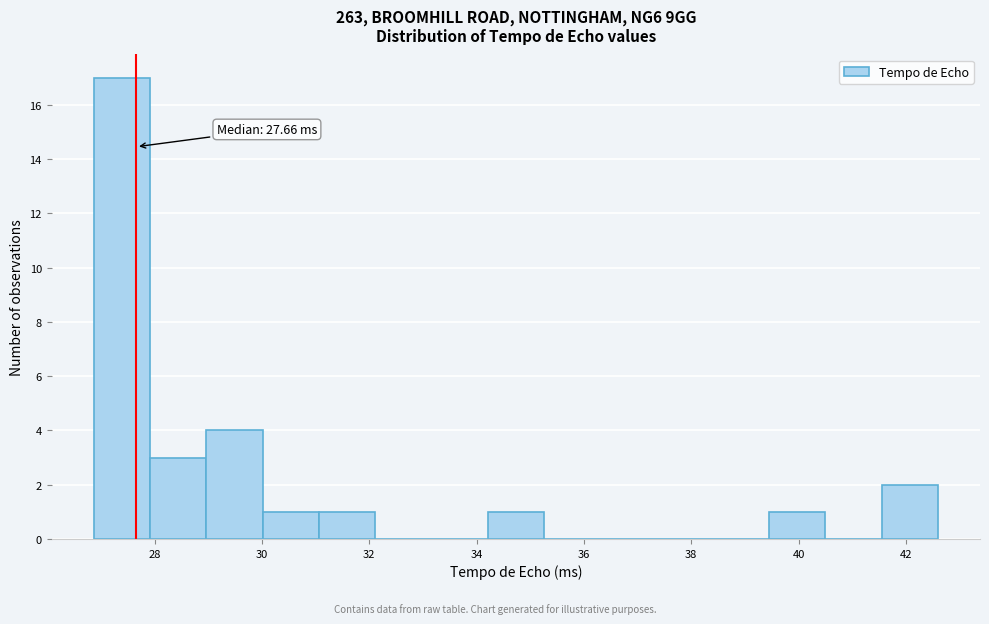

Over which range of the x-axis is the bar tallest?

26.8 to 28.0